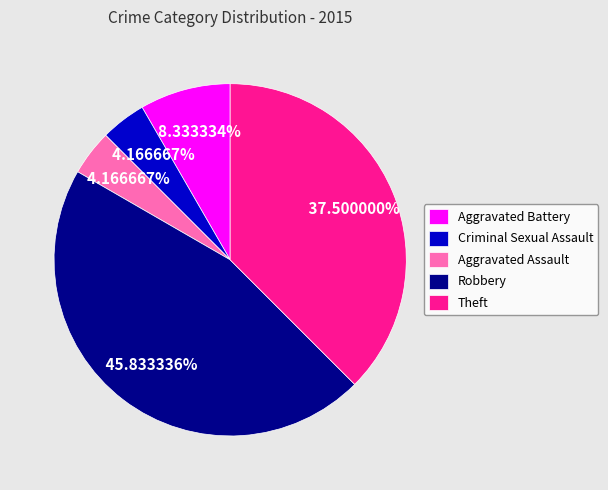

Does Criminal Sexual Assault account for over 50% of the chart?

No